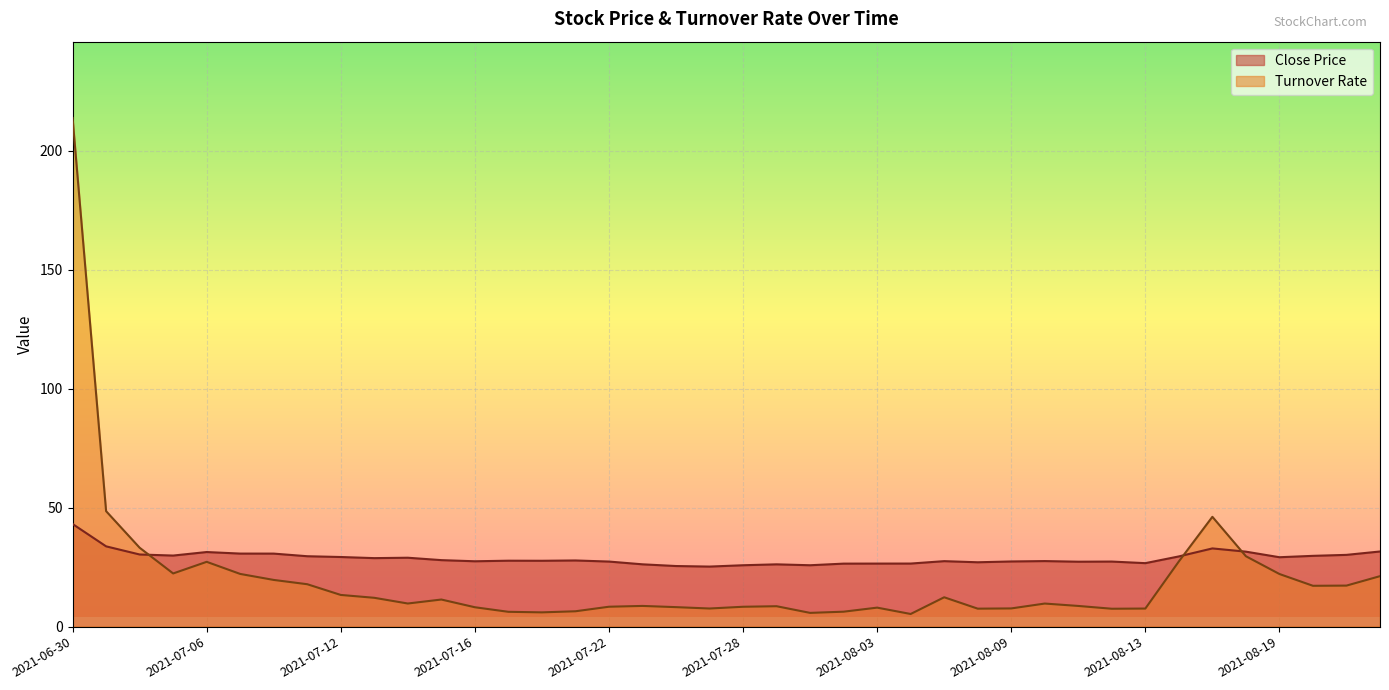

At which category does the chart reach its peak across all series?

2021-06-30